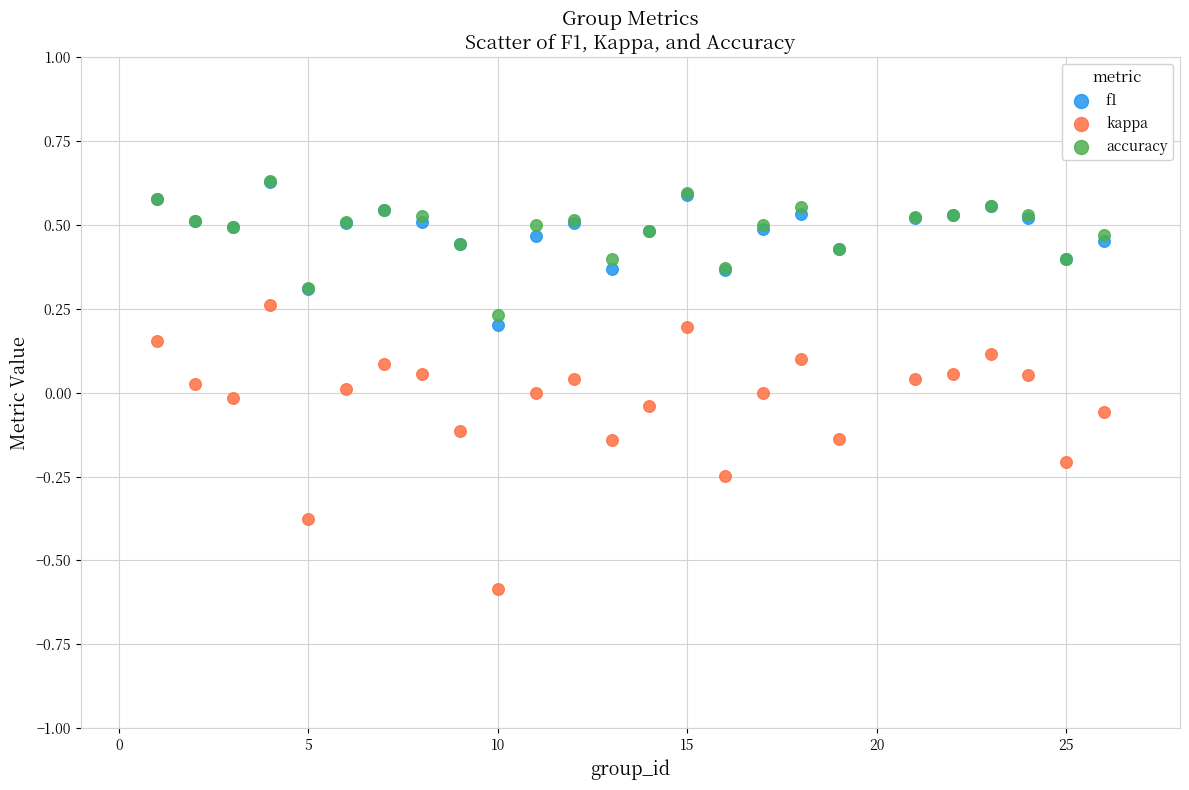

Which series has the widest spread of Y values?

kappa